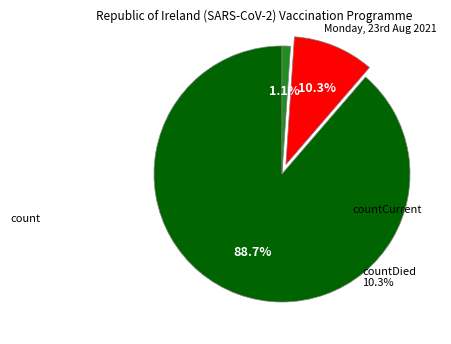

Is there any slice that represents more than half of the pie?

Yes